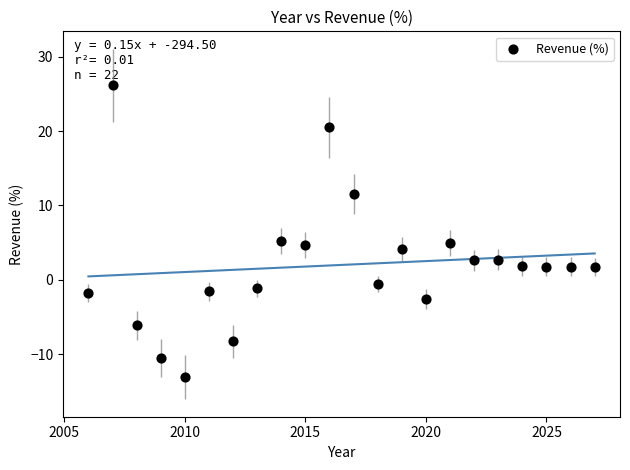

What is the range of X values (max minus min)?

21.0